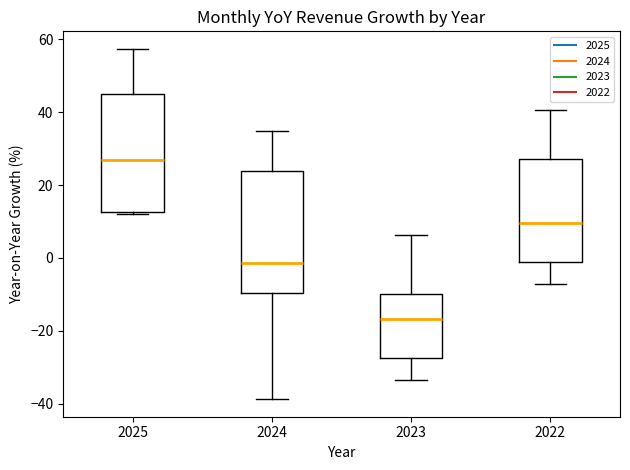

Where is the lower edge of the box at x = 2025 on the y-axis? The values are not printed on the chart, so give them approximately, as read against the axis.

12